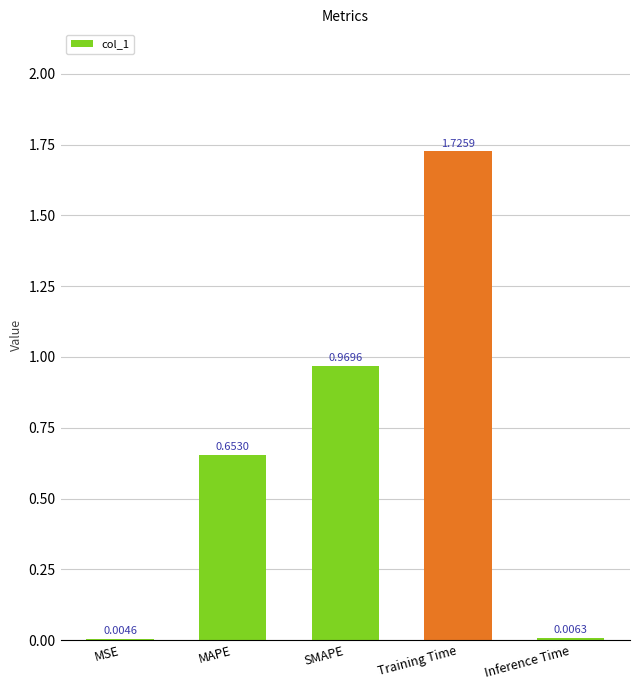

How many distinct data groups are displayed?

1